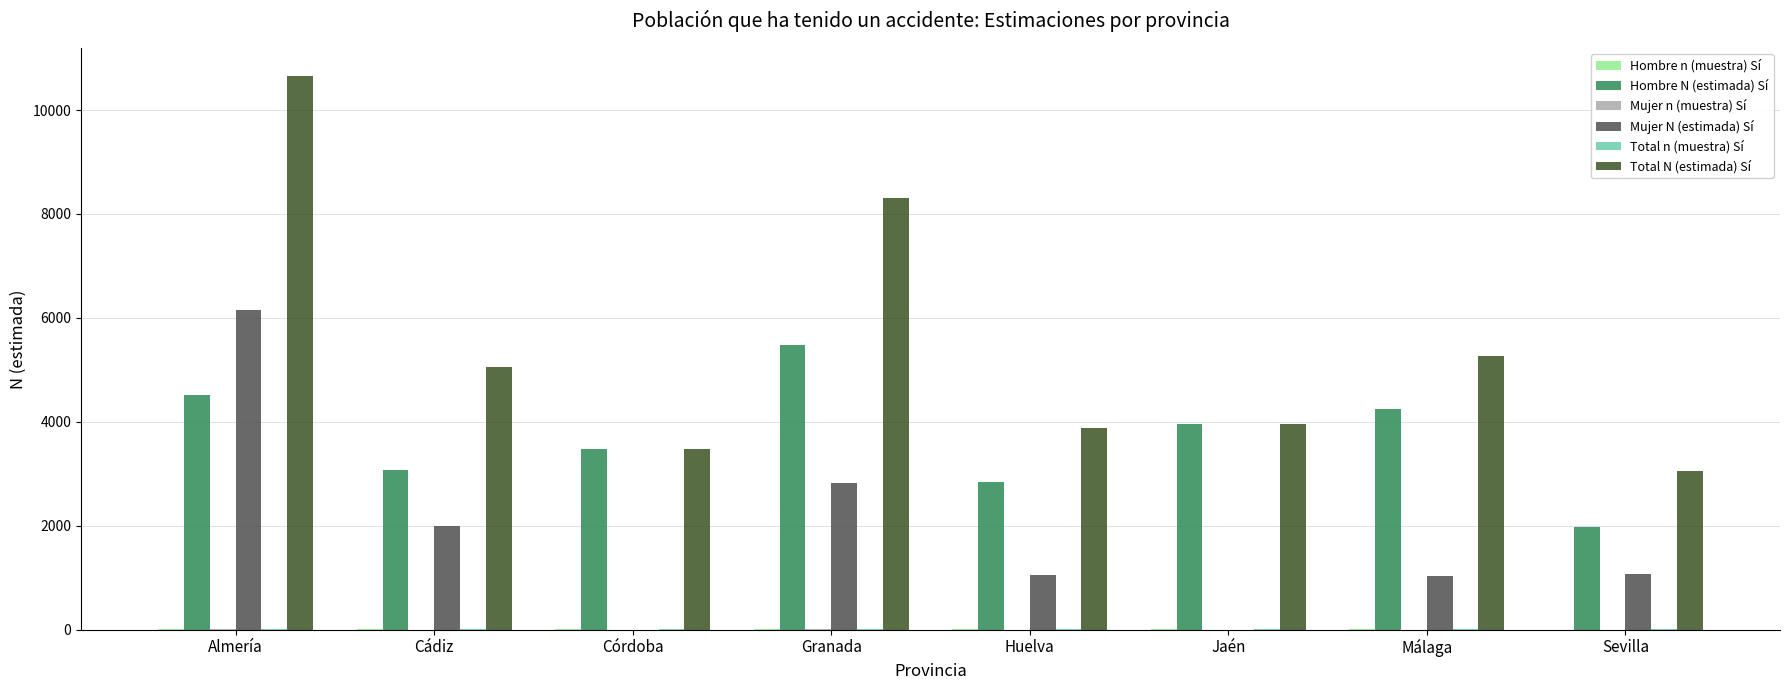

Does the chart contain stacked bars?

No